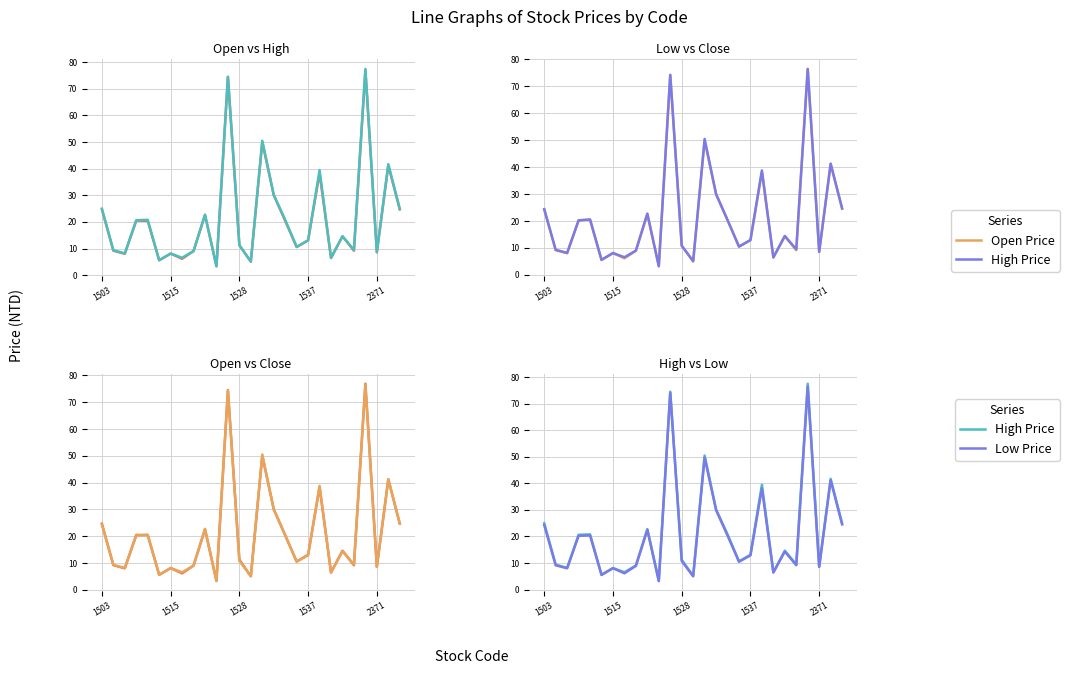

Which series changed the most between 6 and 10?

Close Price